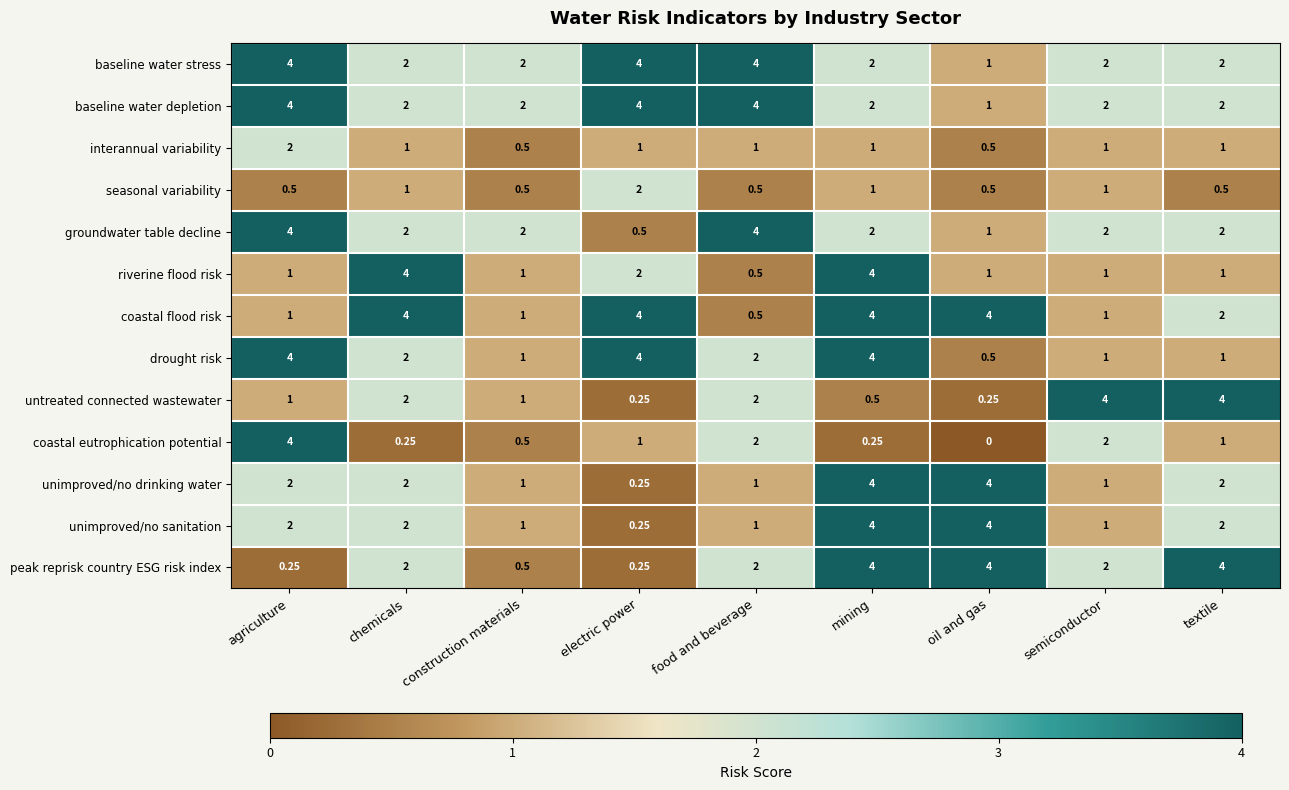

Which label corresponds to the smallest value in the chart?

oil and gas